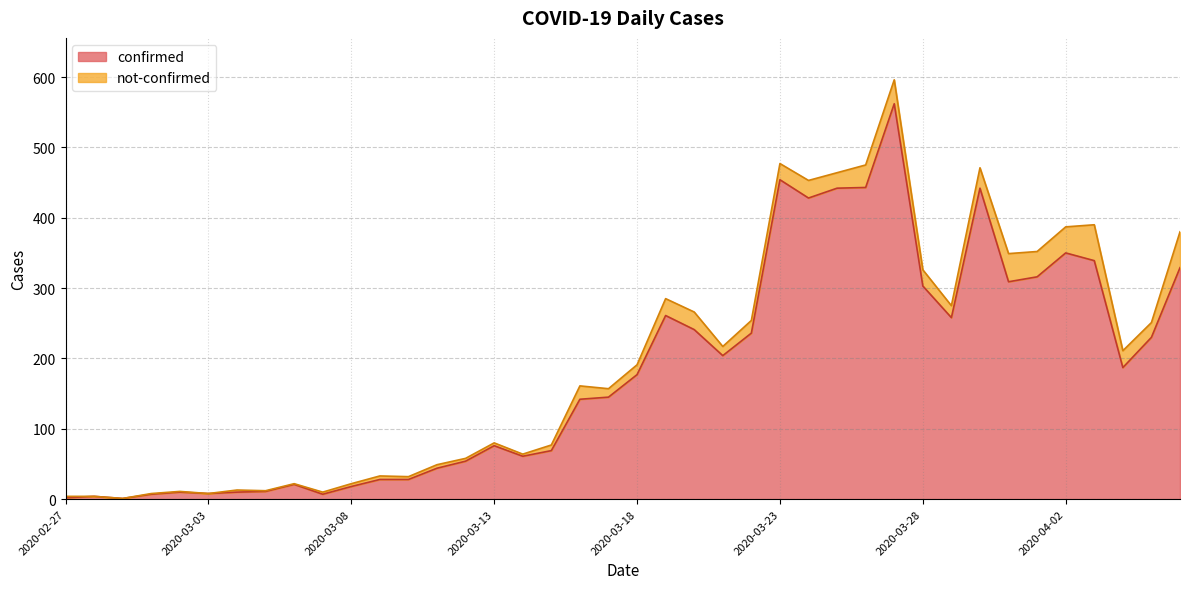

Is it true that the value at 2020-03-22 is 152?

False